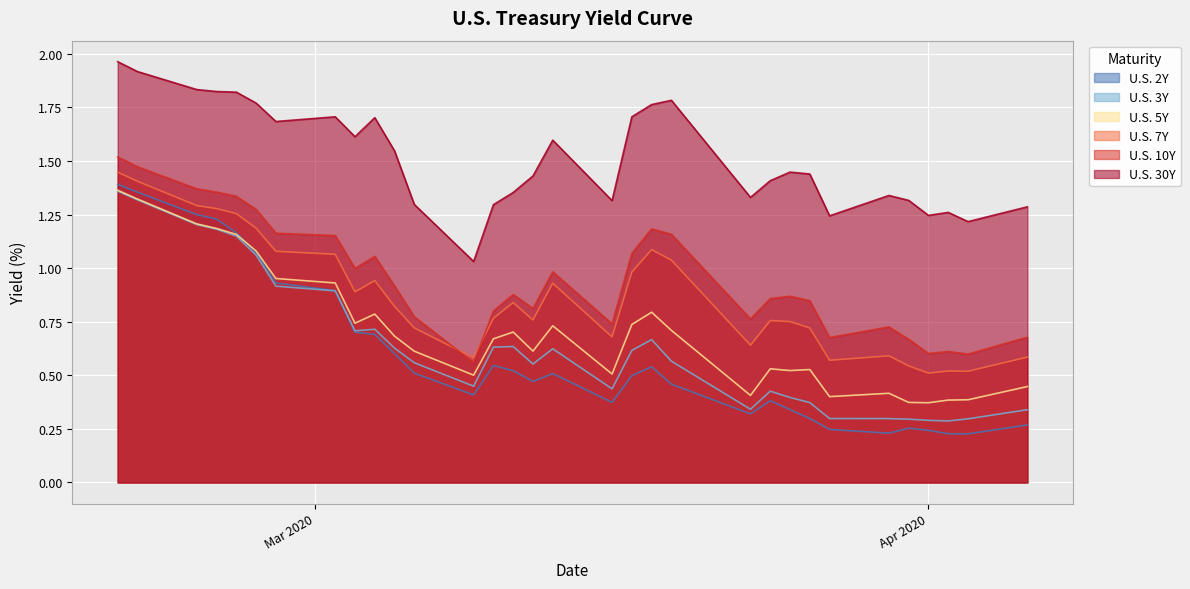

Which series has the widest spread of values?

U.S. 2Y